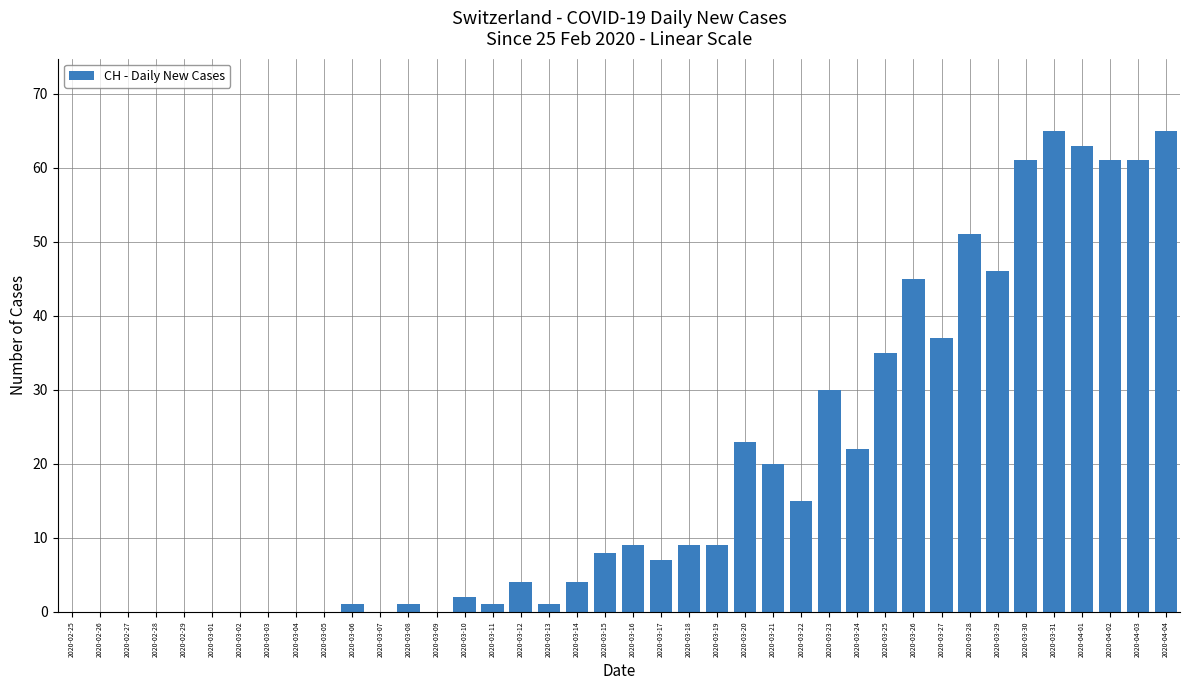

What is the sum of the values at 2020-03-11 and 2020-04-01?

64